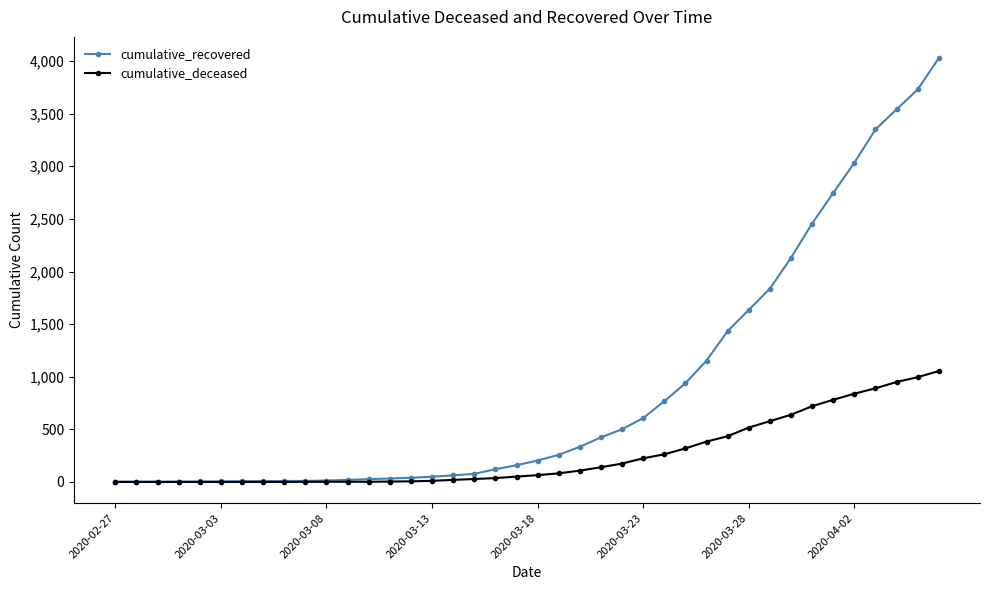

How many lines are shown in the chart?

2